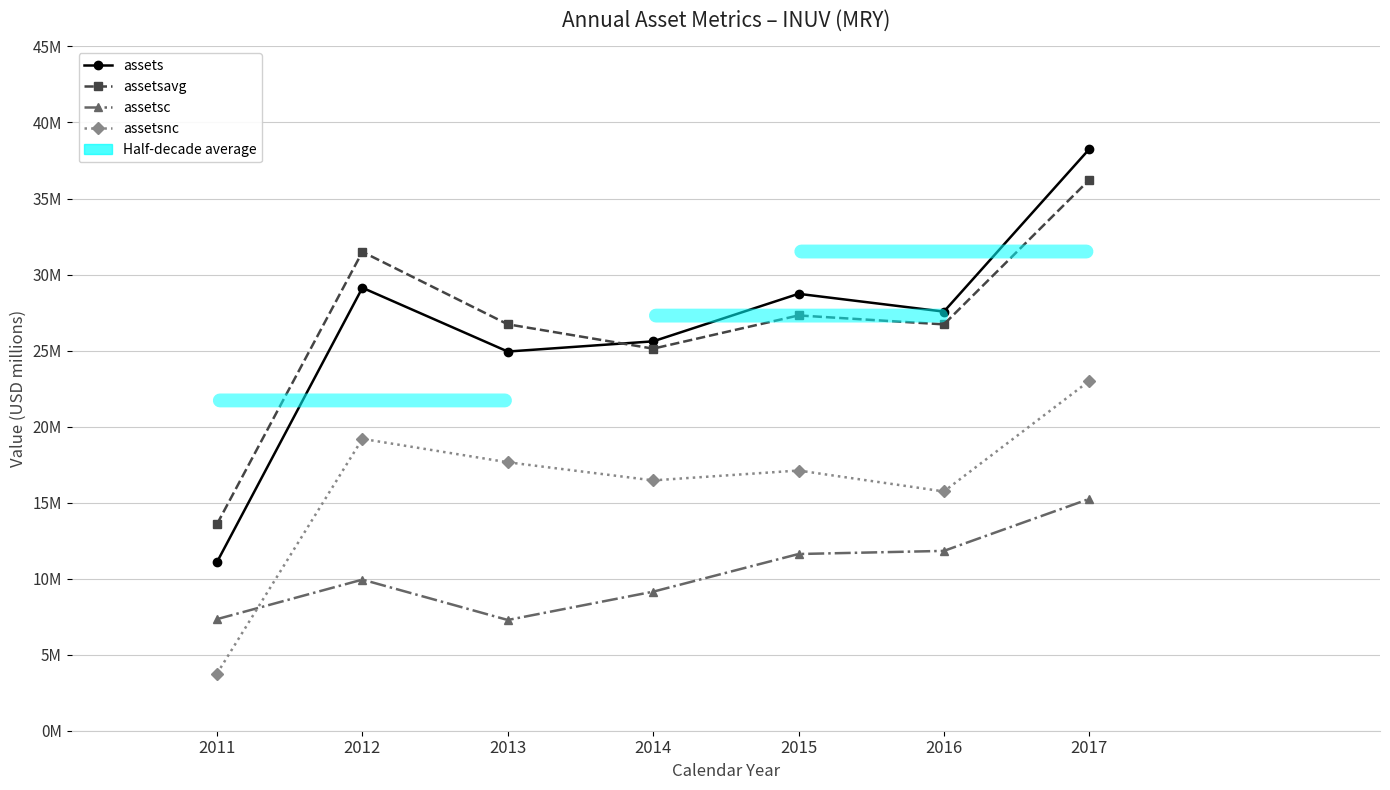

Is the value of assets at 2012 greater than the value of assetsc at 2016?

Yes